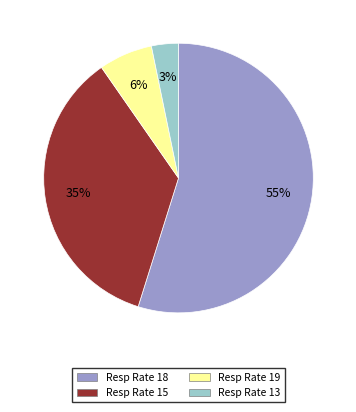

Rank the categories by value from lowest to highest.

Resp Rate 13, Resp Rate 19, Resp Rate 15, Resp Rate 18